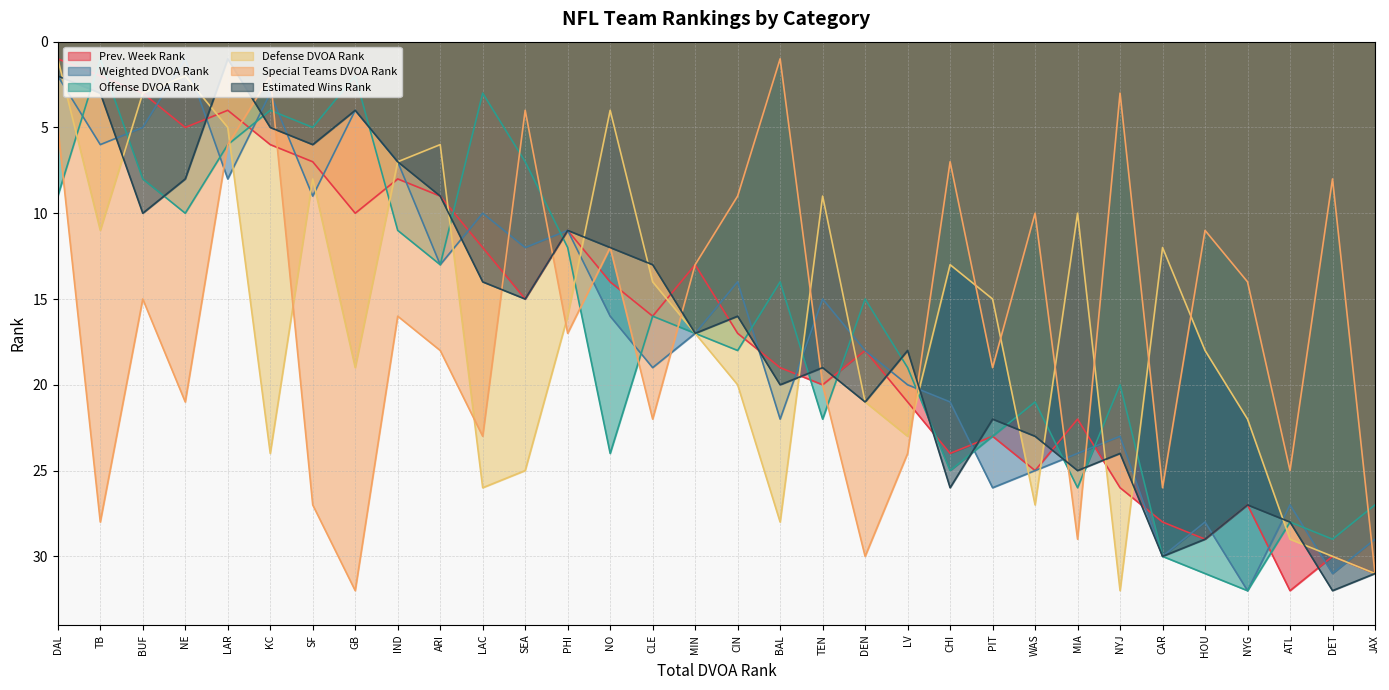

What is the spread (max minus min) of values at NE?

20